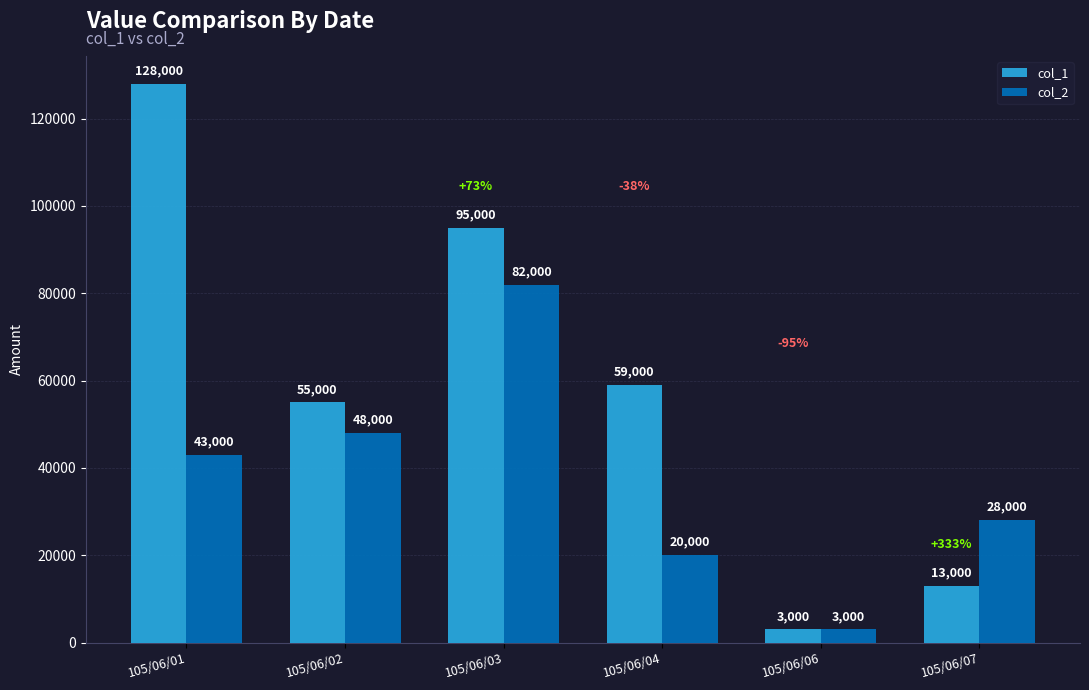

Reading left to right, list all the values displayed in this chart.

col_1: 105/06/01=128000	105/06/02=55000	105/06/03=95000	105/06/04=59000	105/06/06=3000	105/06/07=13000
col_2: 105/06/01=43000	105/06/02=48000	105/06/03=82000	105/06/04=20000	105/06/06=3000	105/06/07=28000